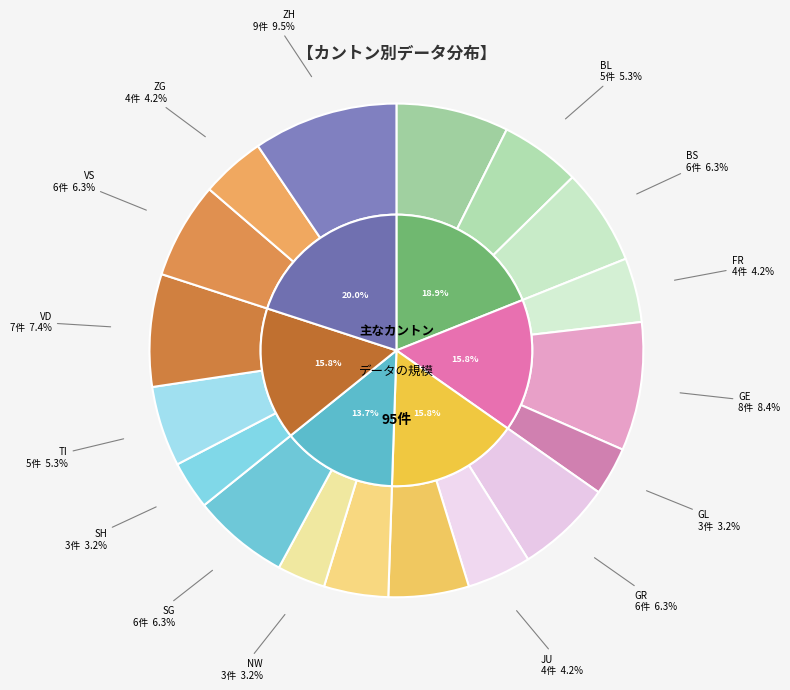

Which category has the smallest portion of the pie?

GL